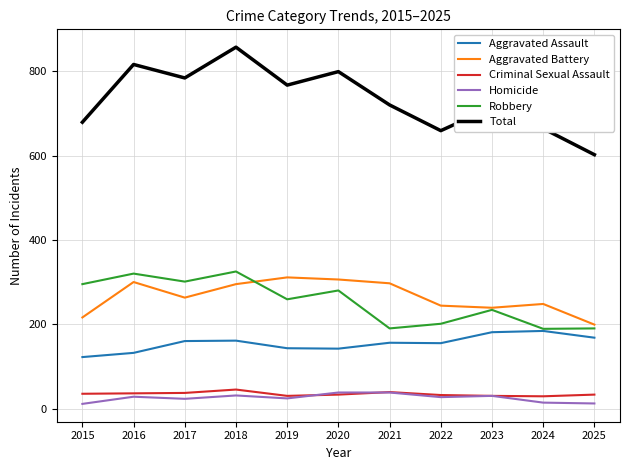

How many lines are shown in the chart?

6